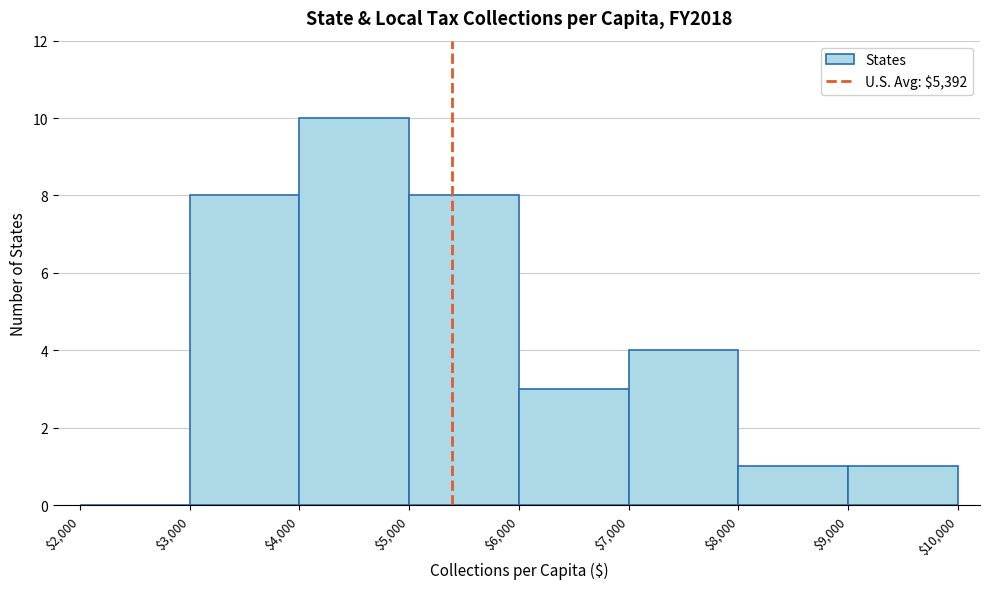

Reading left to right, transcribe this chart: for each bar, give the range it covers on the x-axis and its height. The values are not printed on the chart, so give them approximately, as read against the axis.

$2,000 to $3,000: 0
$3,000 to $4,000: 8
$4,000 to $5,000: 10
$5,000 to $6,000: 8
$6,000 to $7,000: 3
$7,000 to $8,000: 4
$8,000 to $9,000: 1
$9,000 to $10,000: 1